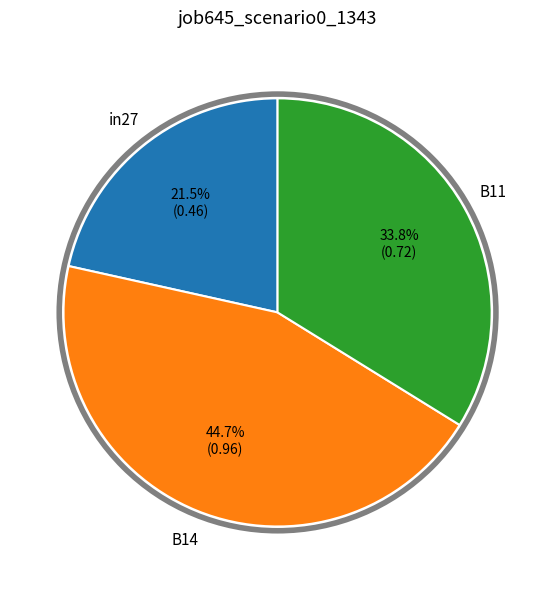

Is there a majority slice in this chart?

No